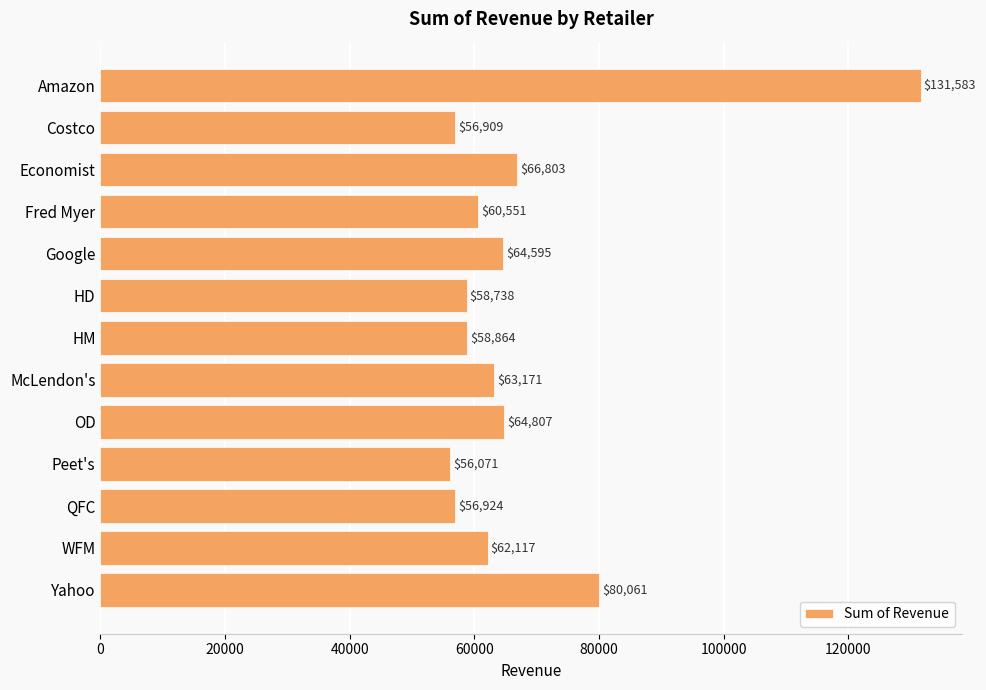

Which category has the lowest value across all series?

Peet's